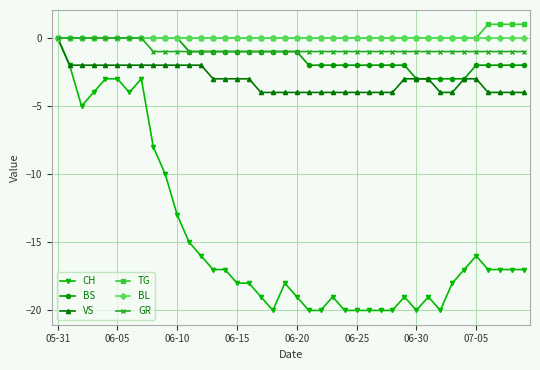

What are all the series names shown in the legend?

CH, BS, VS, TG, BL, GR